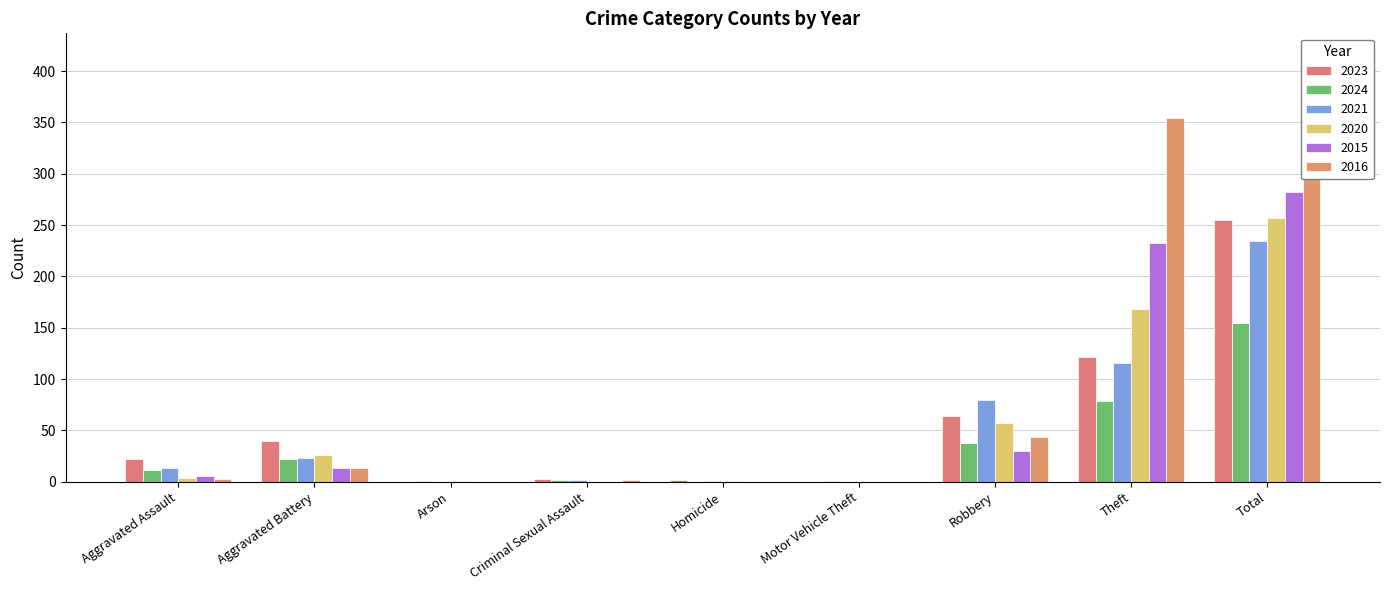

Where does the 2016 series first go above 3?

Aggravated Battery